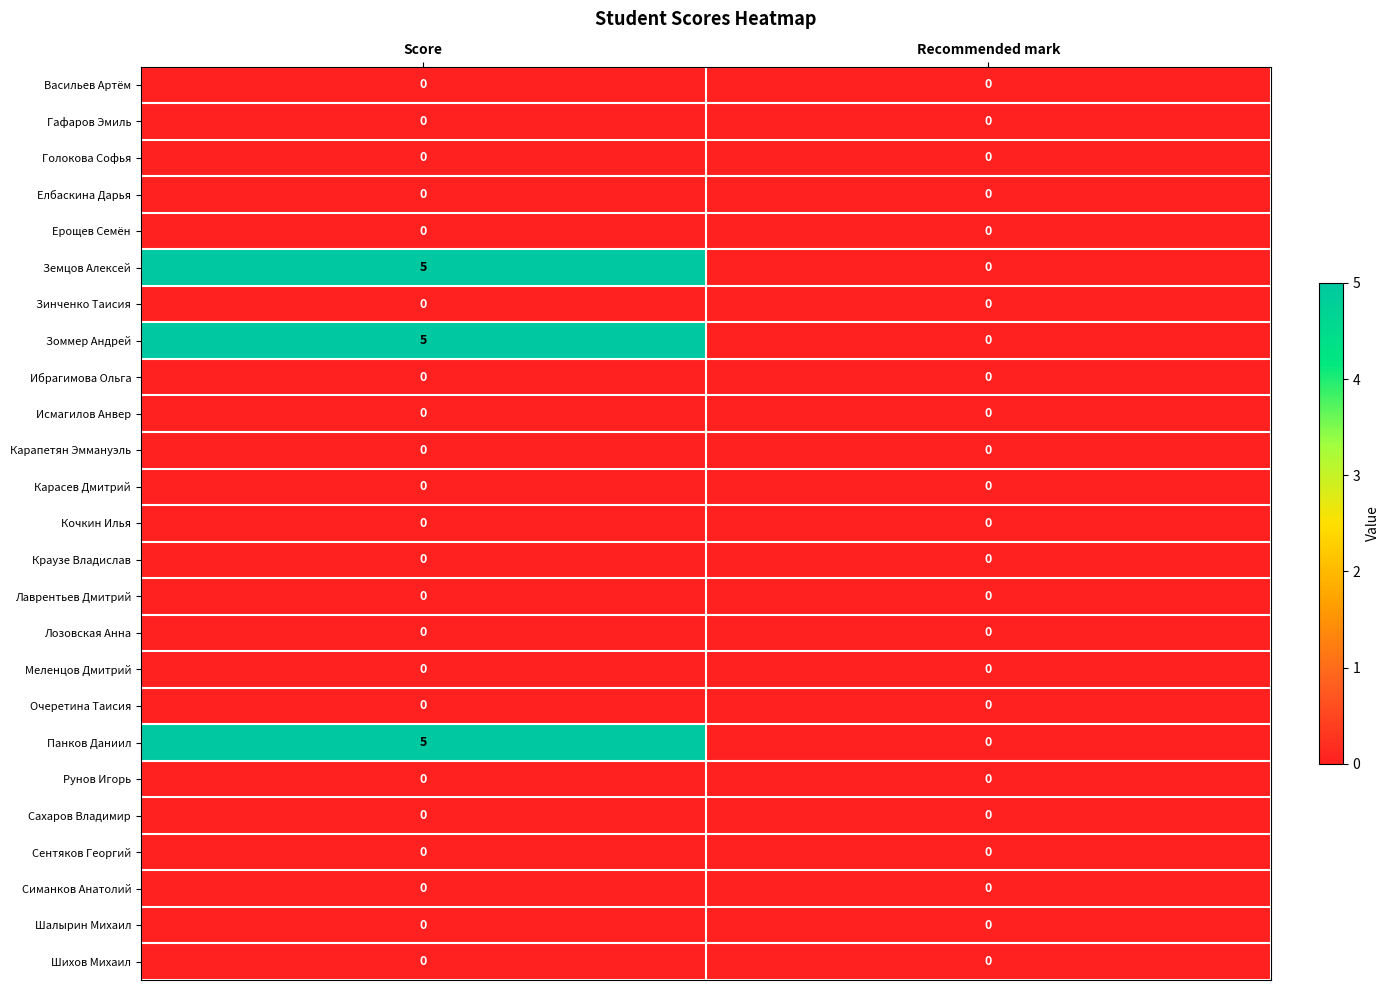

At which category does the chart reach its peak across all series?

Score